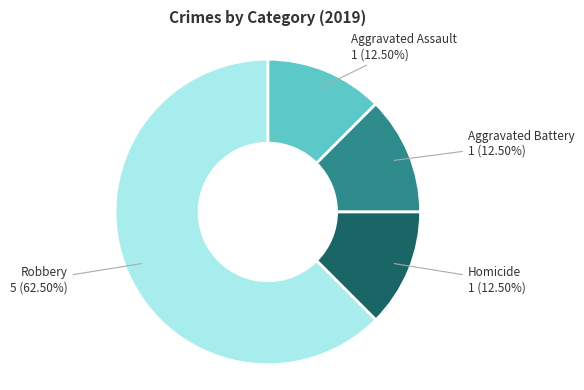

Which slice is the largest?

Robbery